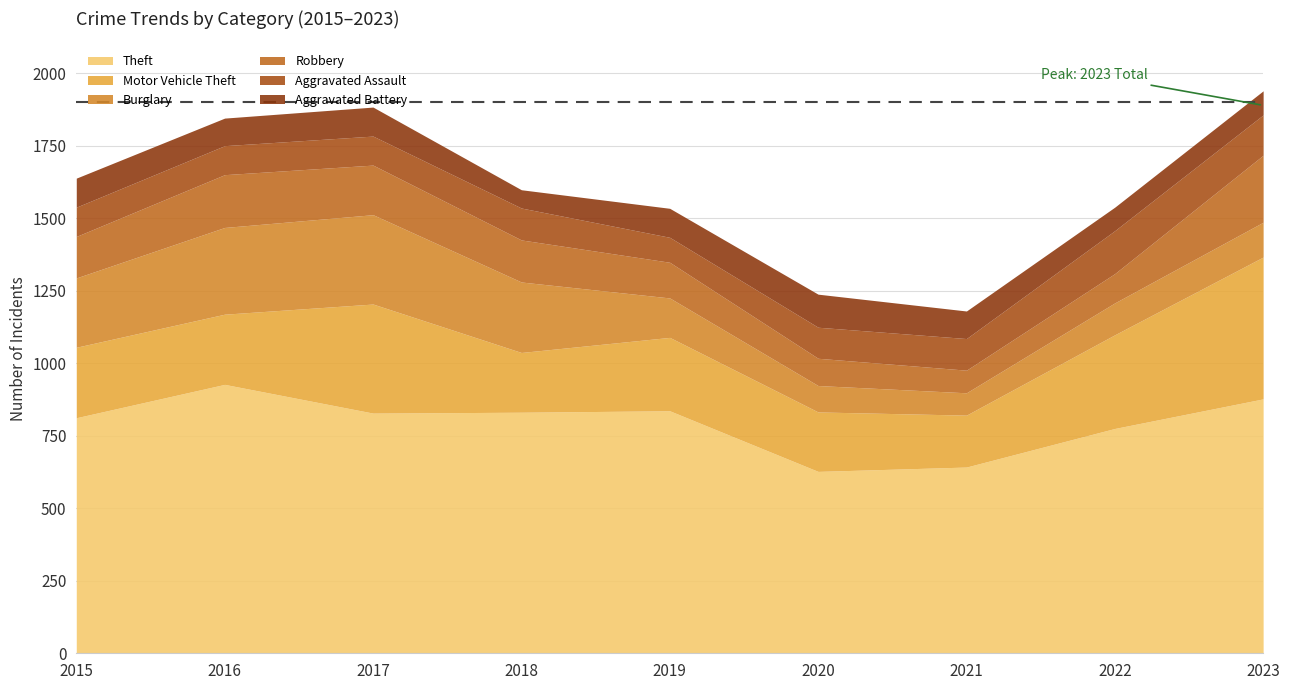

Rank the series at 2015 from lowest to highest value.

Aggravated Battery, Aggravated Assault, Robbery, Burglary, Motor Vehicle Theft, Theft